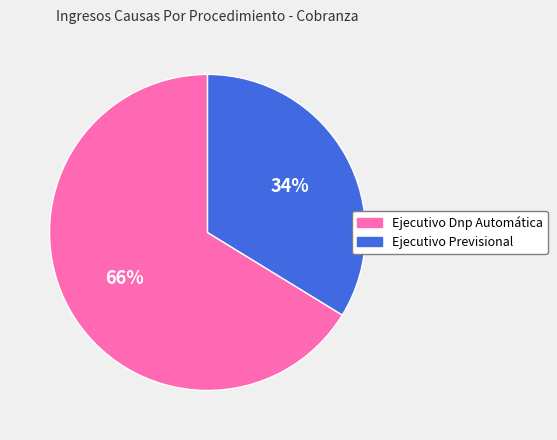

What is the largest slice in the pie chart?

Ejecutivo Dnp Automática